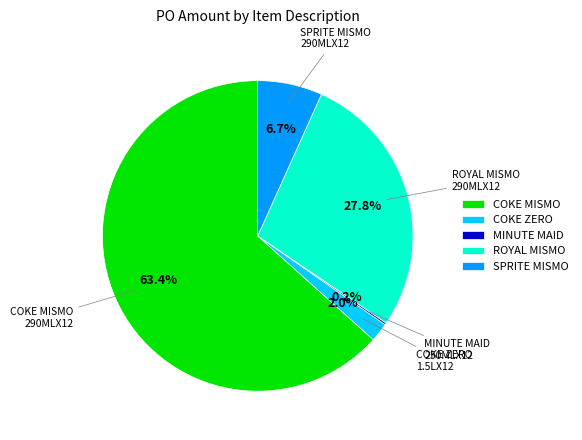

Which slice is the largest?

COKE MISMO